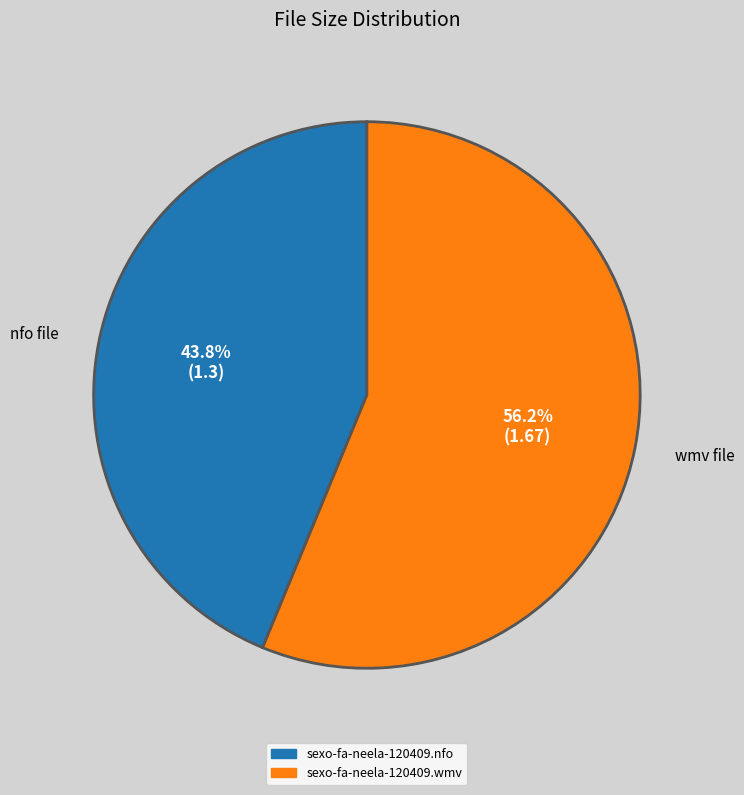

To the nearest percent, what is the difference between the sexo-fa-neela-120409.wmv and sexo-fa-neela-120409.nfo slice percentages?

12%